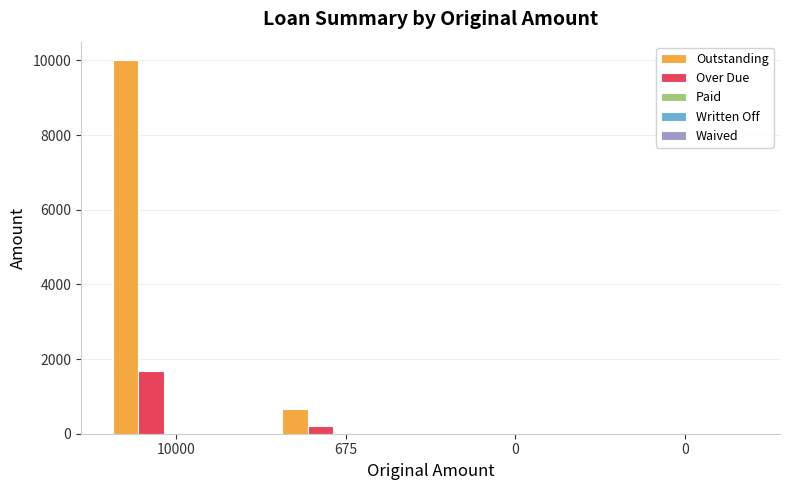

How many groups of bars are there?

4